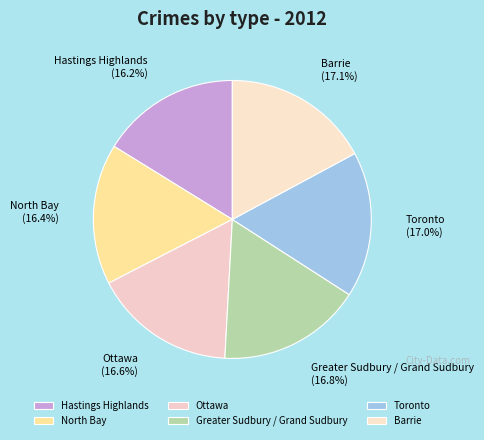

What is the ratio of the value at Greater Sudbury / Grand Sudbury to the value at Ottawa?

1.0